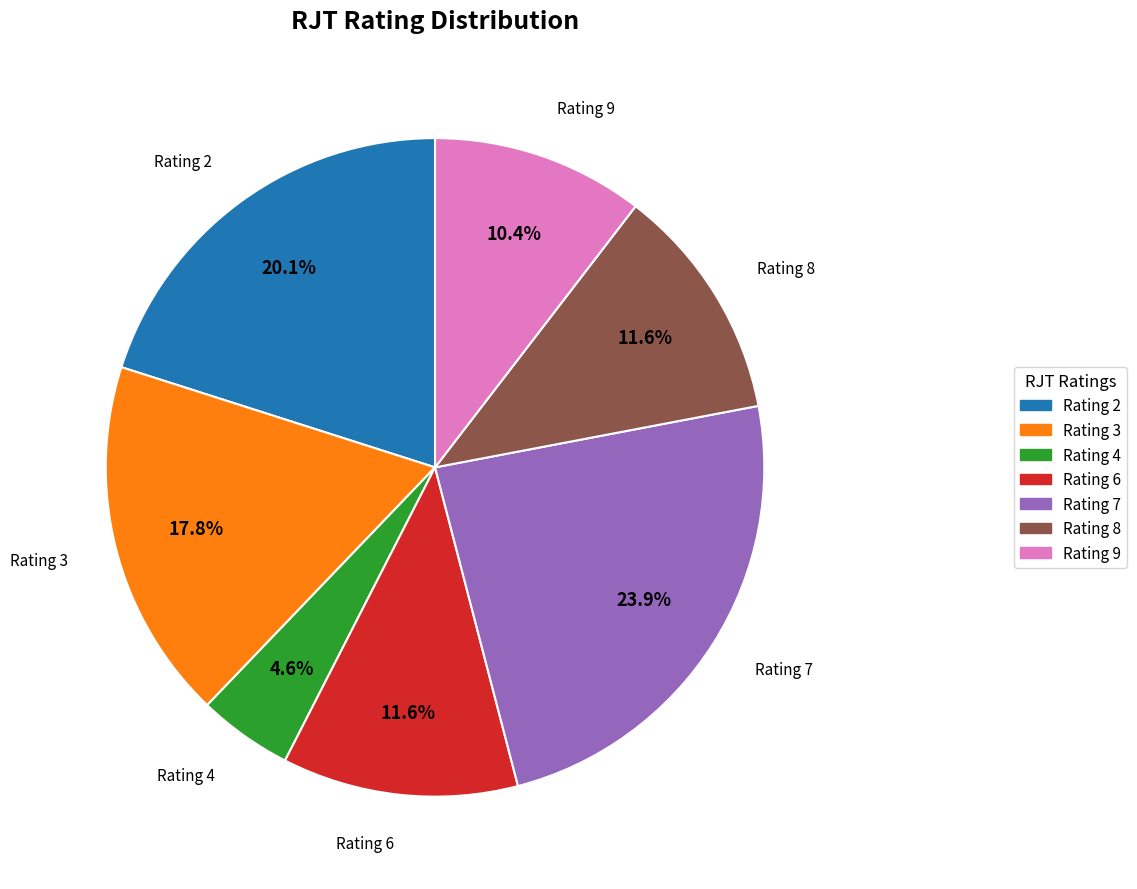

What is the total percentage of Rating 7 and Rating 6?

35.5%